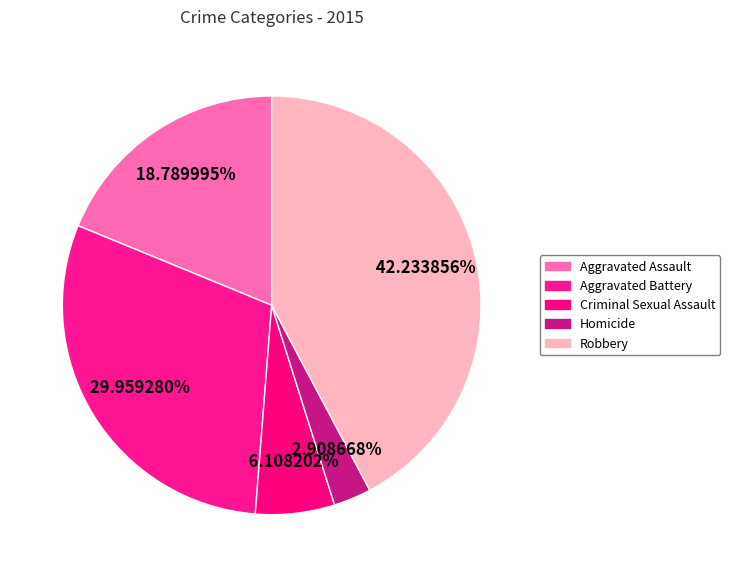

How many slices are in this pie chart?

5